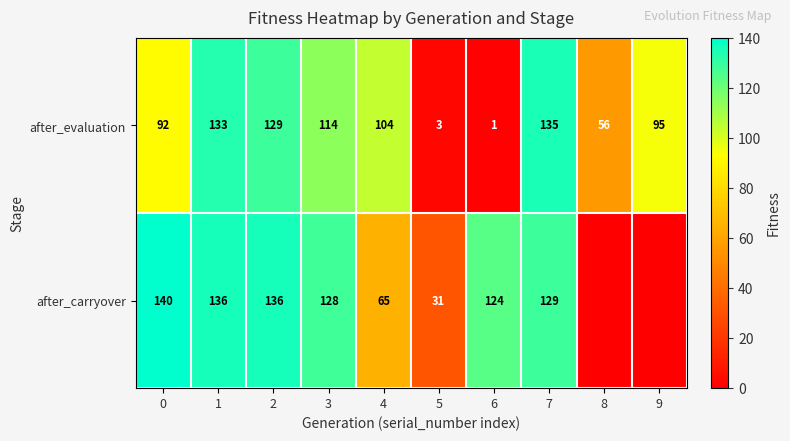

Rank the categories by after_evaluation value from highest to lowest.

7, 1, 2, 3, 4, 9, 0, 8, 5, 6